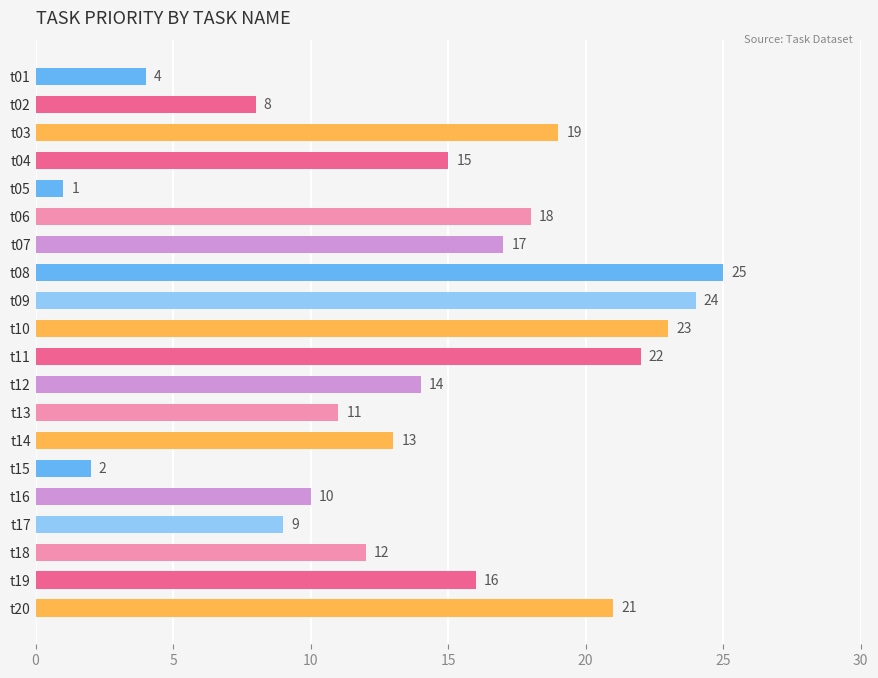

What is the difference between the second highest and second lowest values?

22